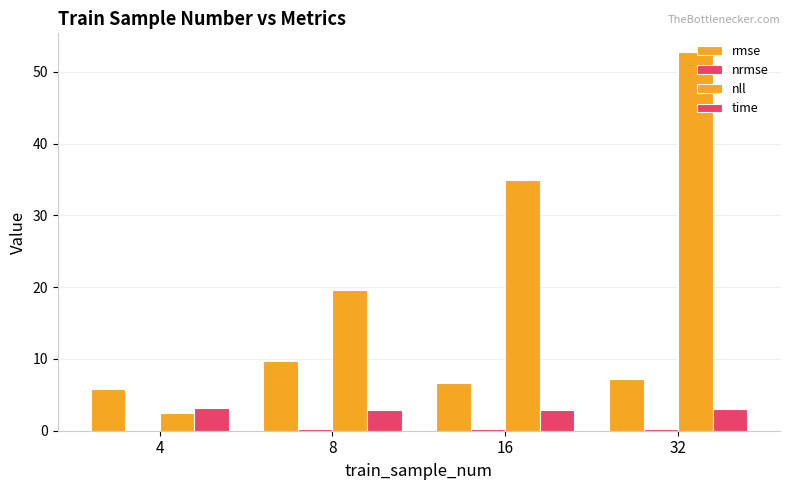

What is the difference between the highest and lowest values at 32?

52.5